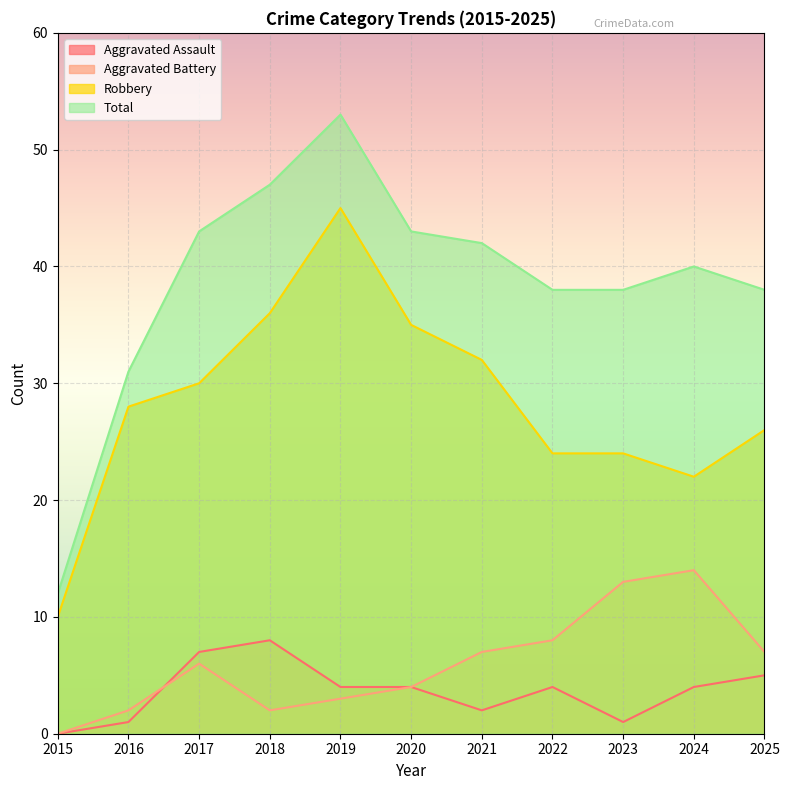

How many lines are shown in the chart?

4